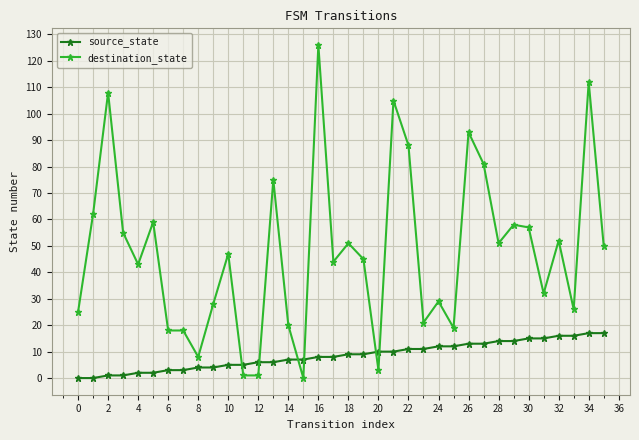

Rank the series by their average value, from highest to lowest.

destination_state, source_state